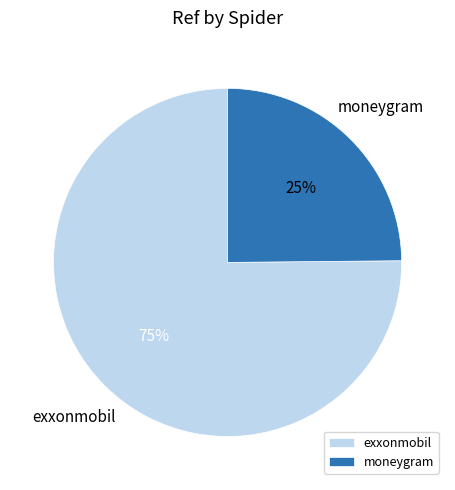

Combined, do exxonmobil and moneygram account for over 50%?

Yes